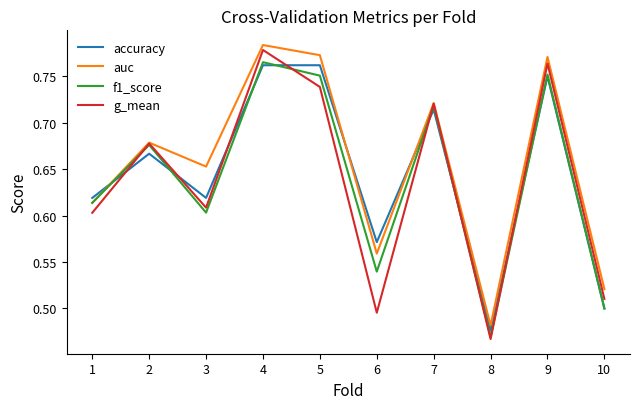

Which category has the lowest value across all series?

8